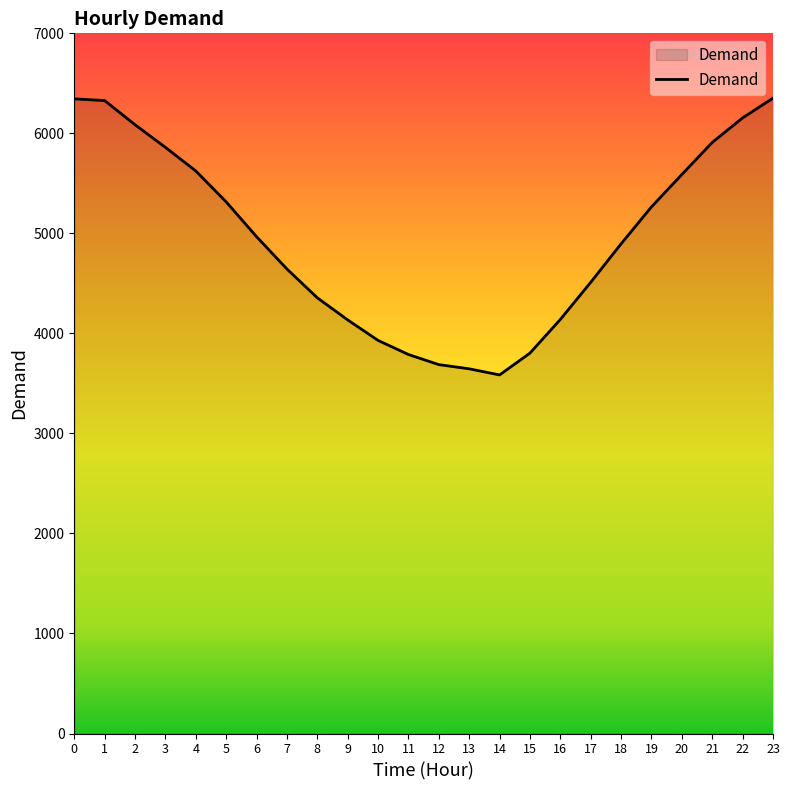

What is the smallest value displayed?

3585